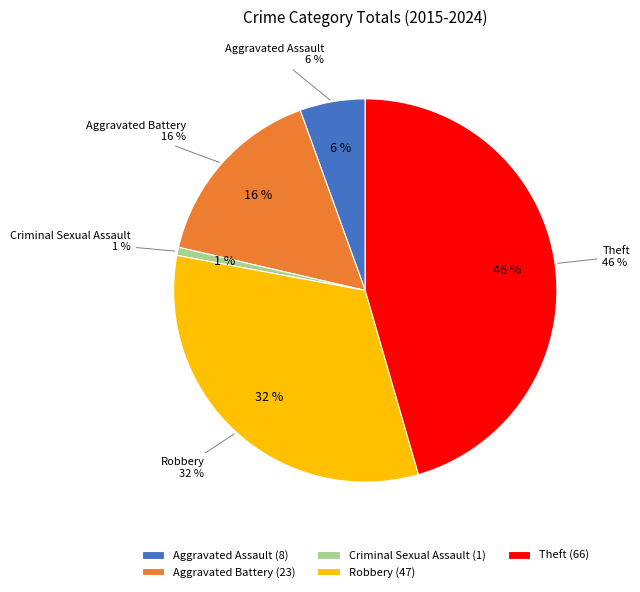

What is the ratio of the value at Robbery to the value at Aggravated Battery?

2.0